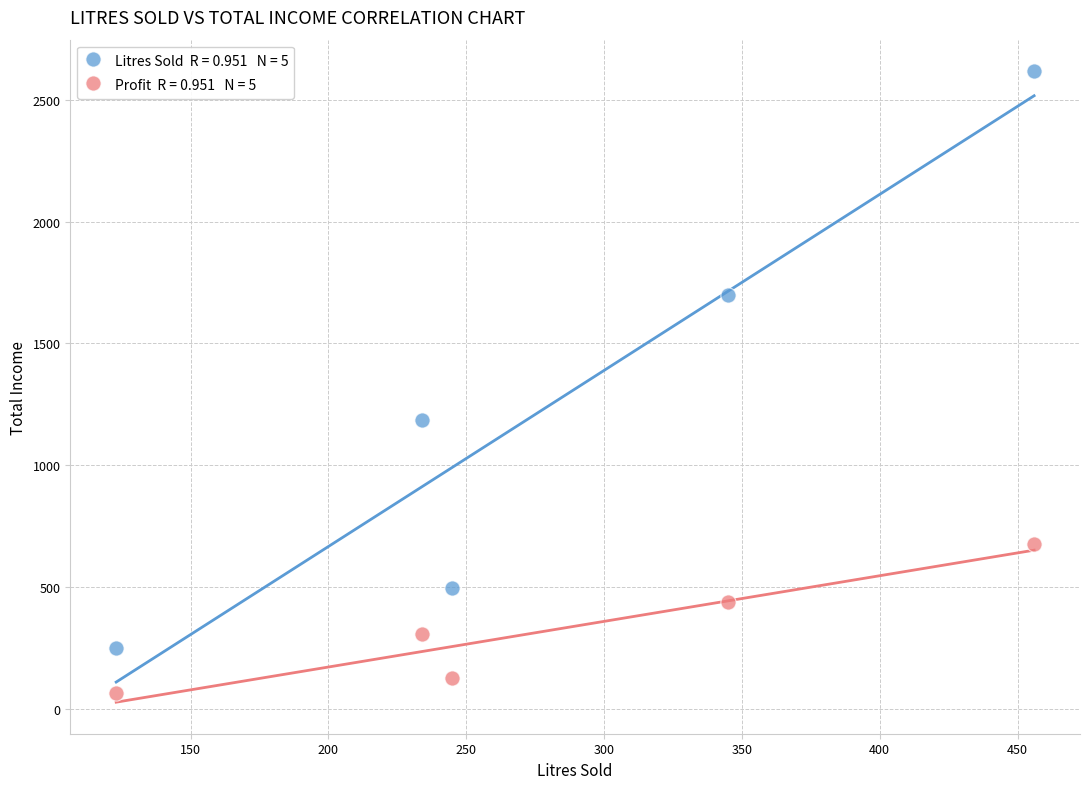

Across all series, what Y value is closest to 1340?

1184.6